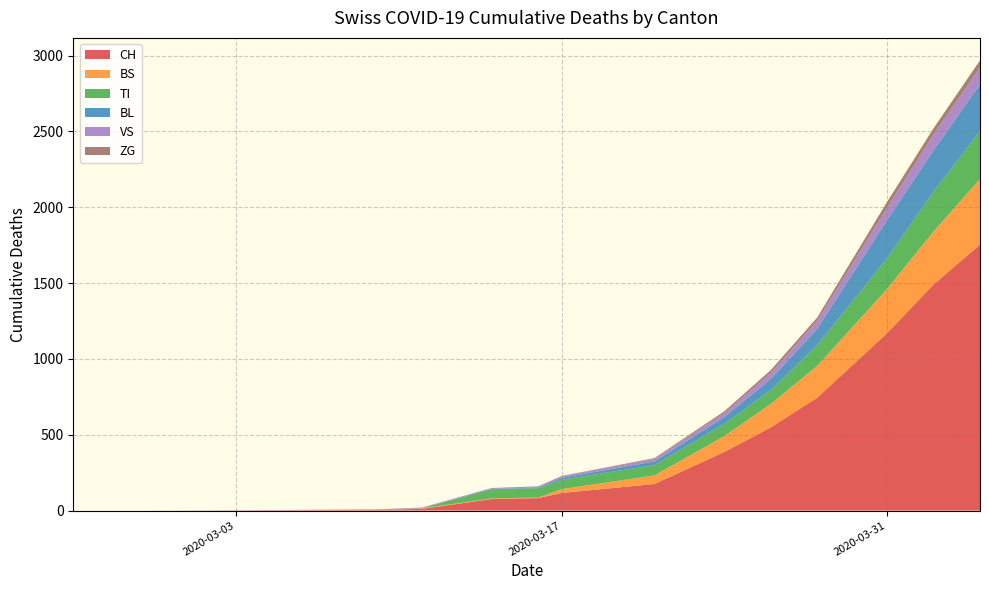

What is the maximum value for CH?

1753